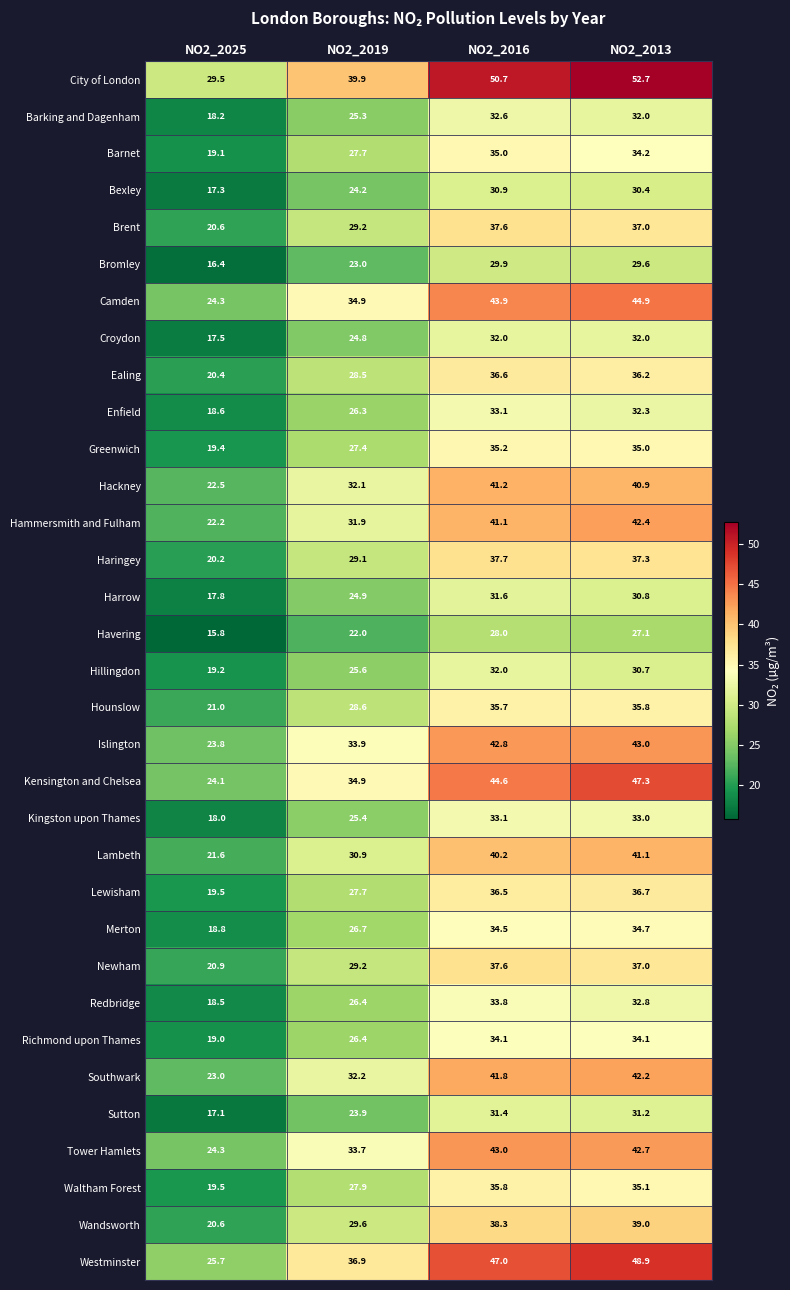

What is the difference between the highest and lowest values at NO2_2016?

22.7